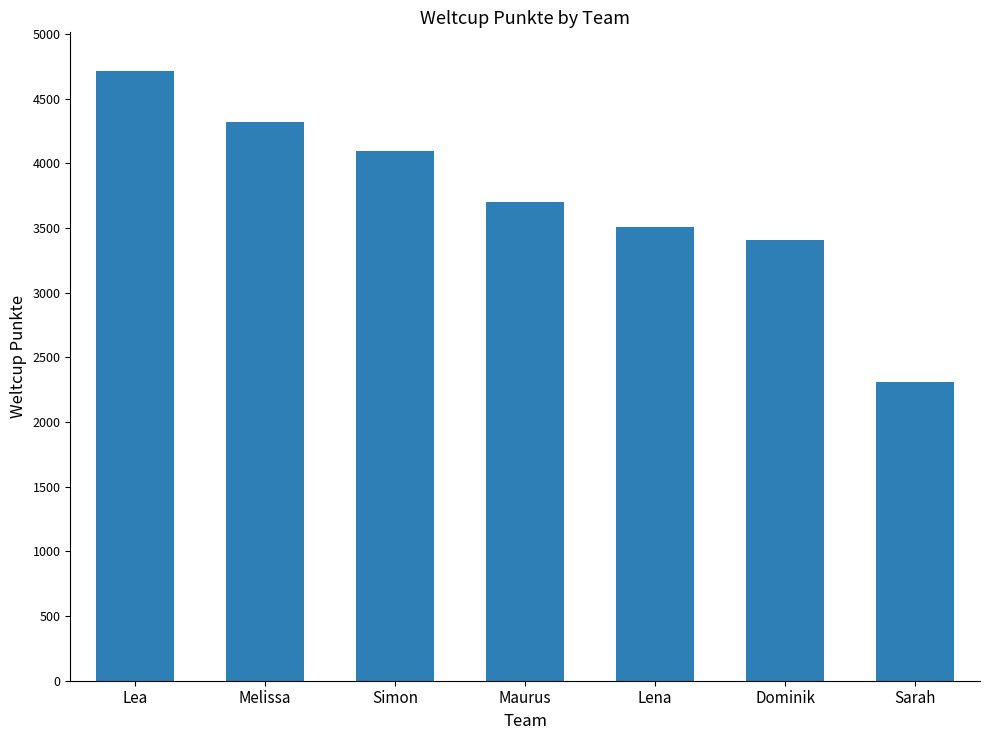

The value at Simon is 4093. True or false?

True